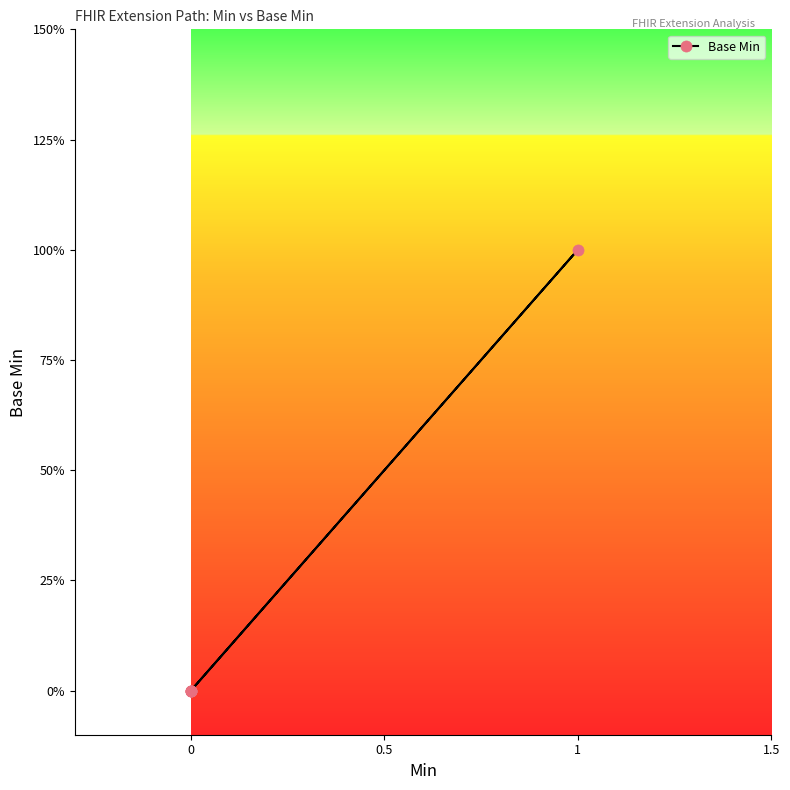

How many lines are shown in the chart?

1